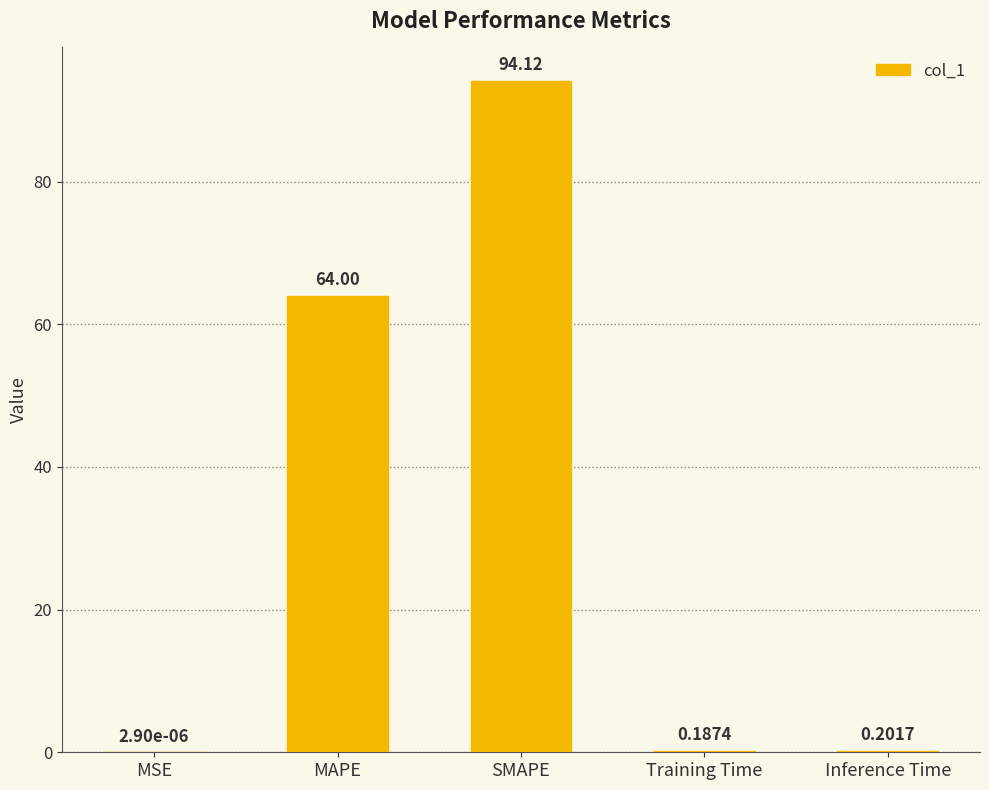

Which has a higher value, MSE or Inference Time?

Inference Time